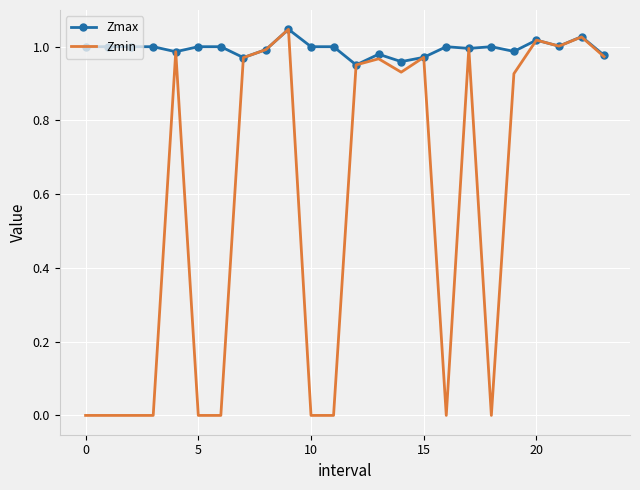

Which series has the largest range (max minus min)?

Zmin